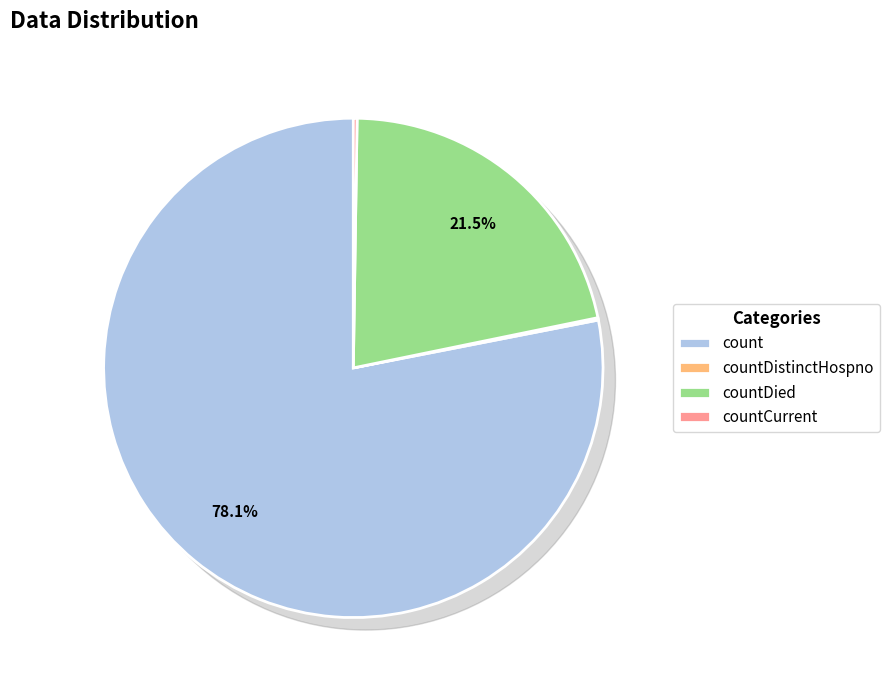

To the nearest percent, what is the difference between the countDistinctHospno and count slice percentages?

78%